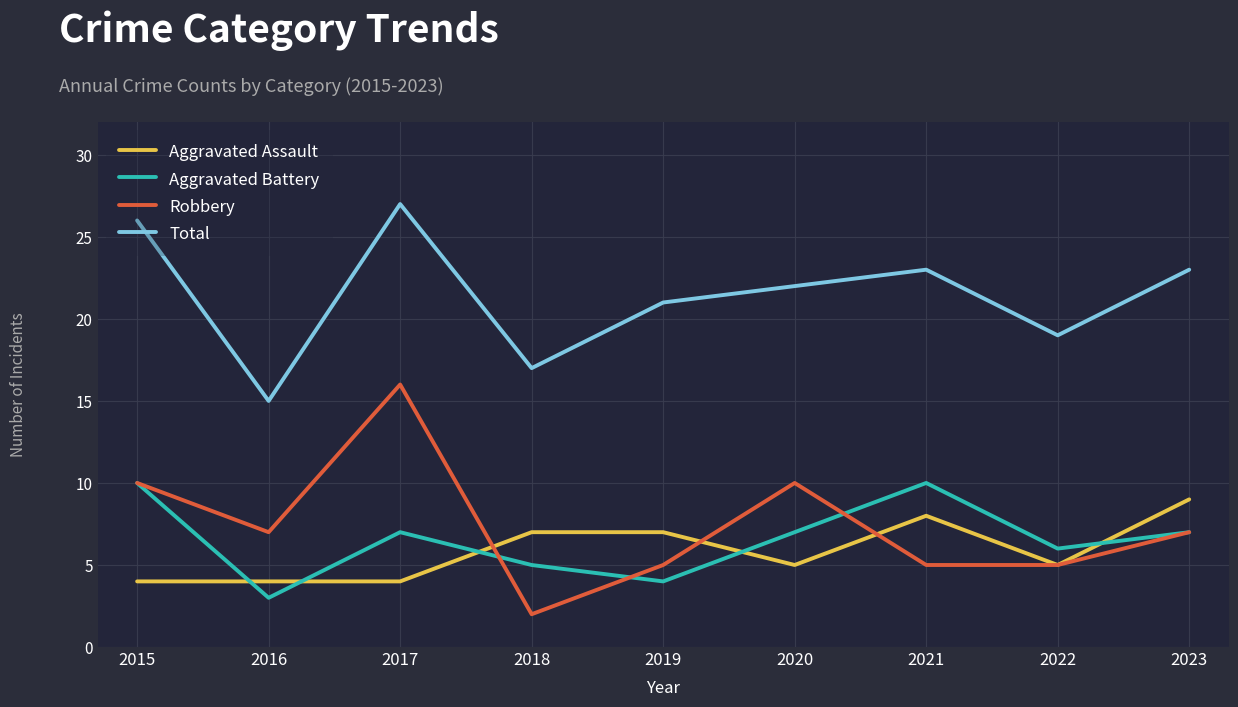

True or false: Total and Aggravated Battery cross at least once.

False